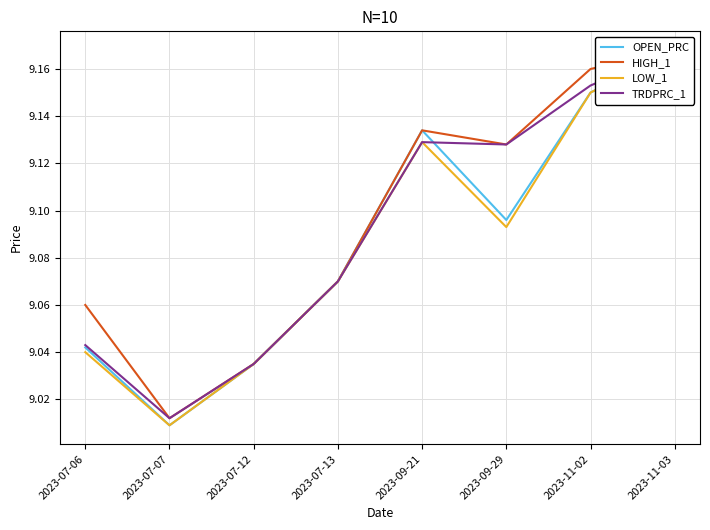

What is the sum of all LOW_1 values?

72.7